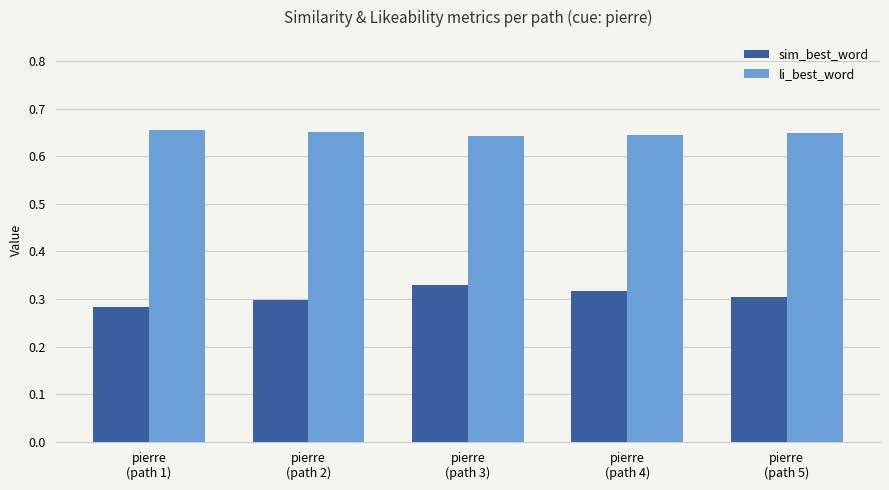

Count the number of data series in this chart.

2